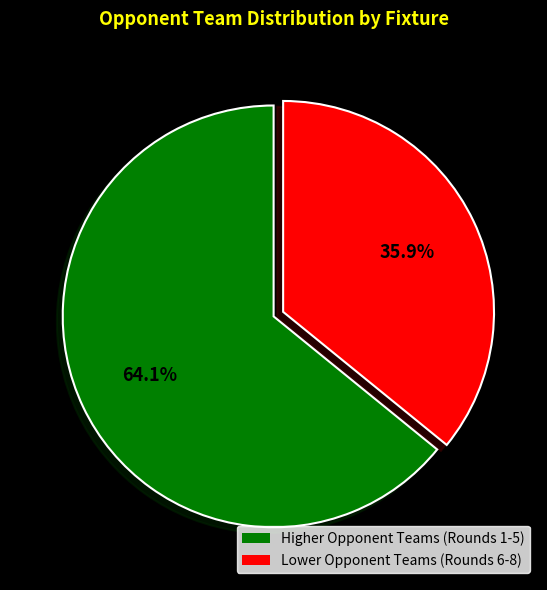

Rank the categories by value from highest to lowest.

Higher Opponent Teams (Rounds 1-5), Lower Opponent Teams (Rounds 6-8)